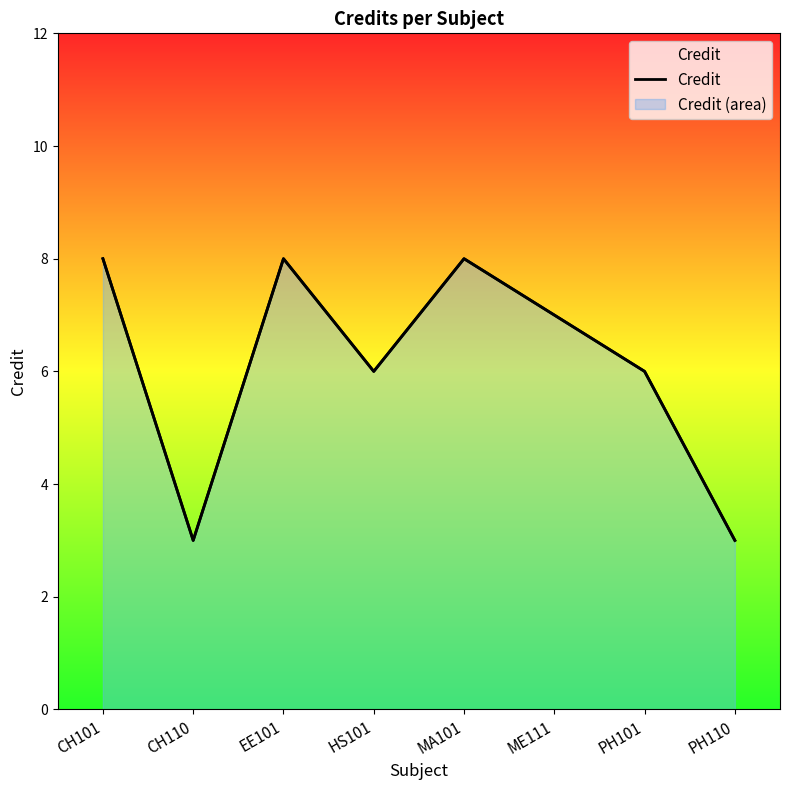

How many points are lower than both their immediate neighbors (excluding endpoints)?

2